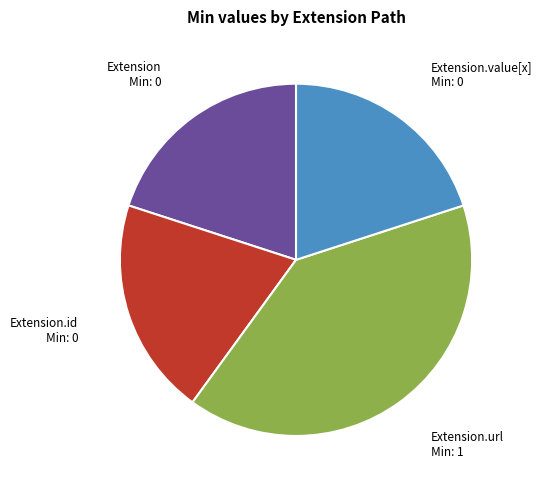

Is there any slice that represents more than half of the pie?

No